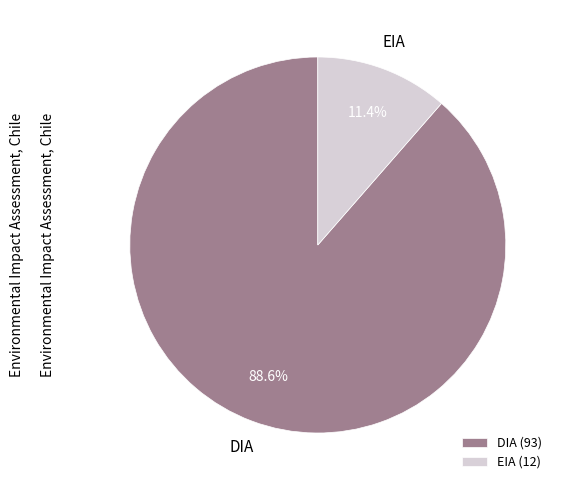

Is it true that EIA is 1% of the pie?

False